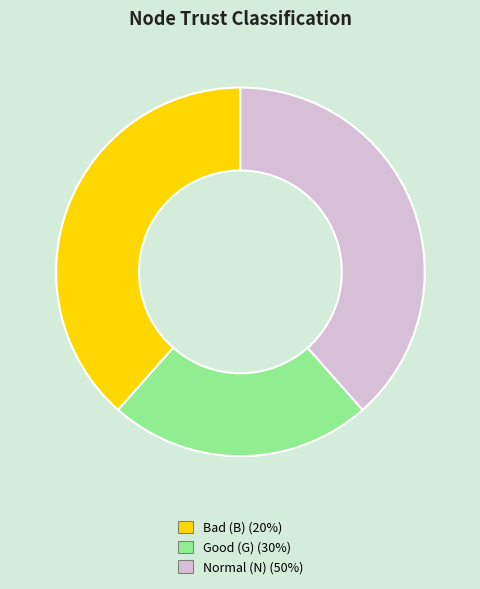

Which category has the smallest portion of the pie?

Good (G)